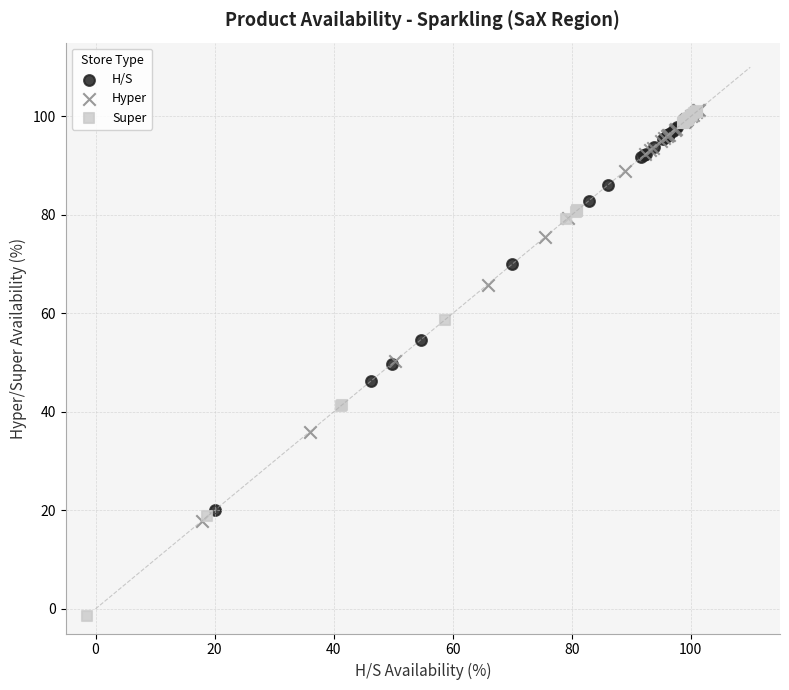

What are all the series names shown in the legend?

H/S, Hyper, Super